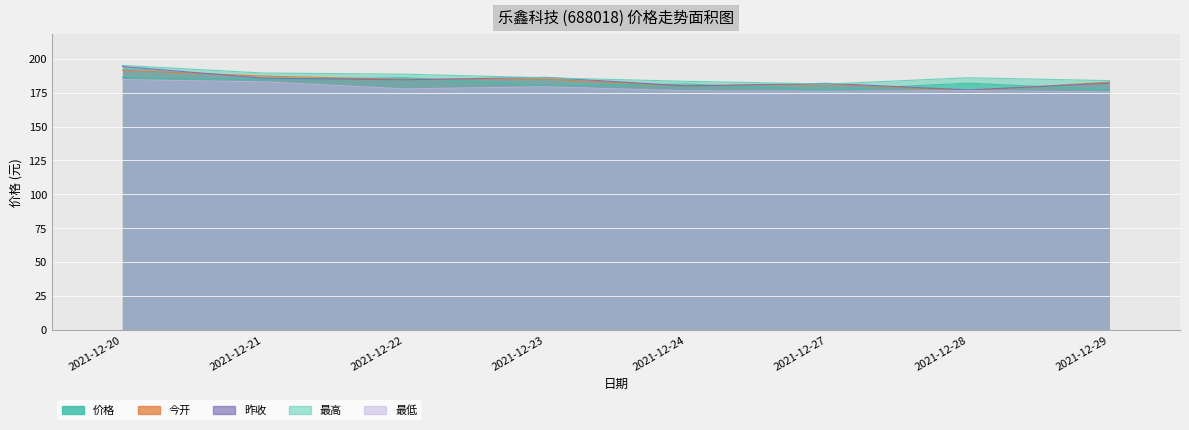

What is the value of the 最低 point at the 3rd from the left?

177.8